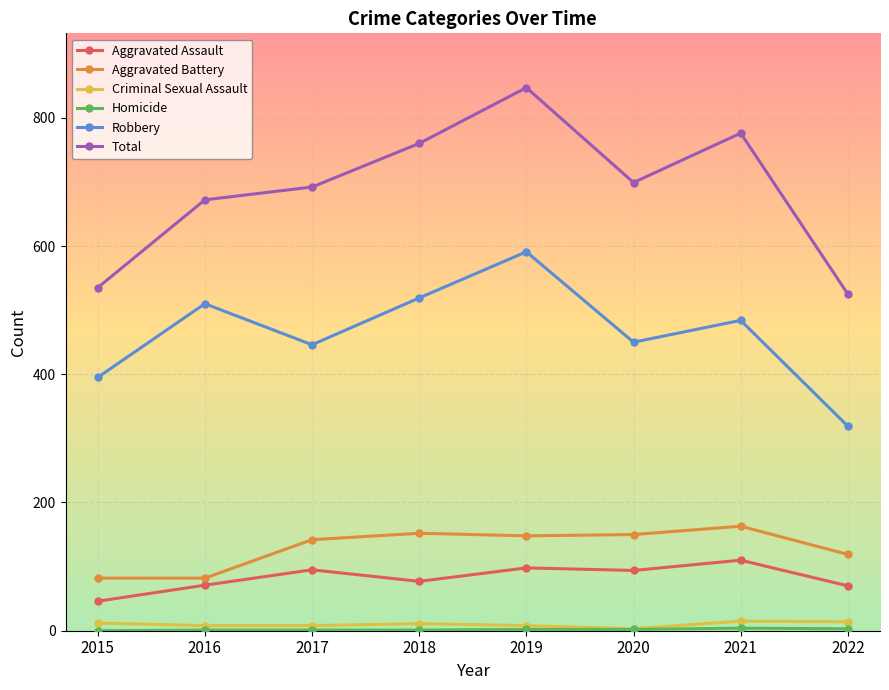

True or false: Criminal Sexual Assault and Aggravated Battery intersect in this chart.

False